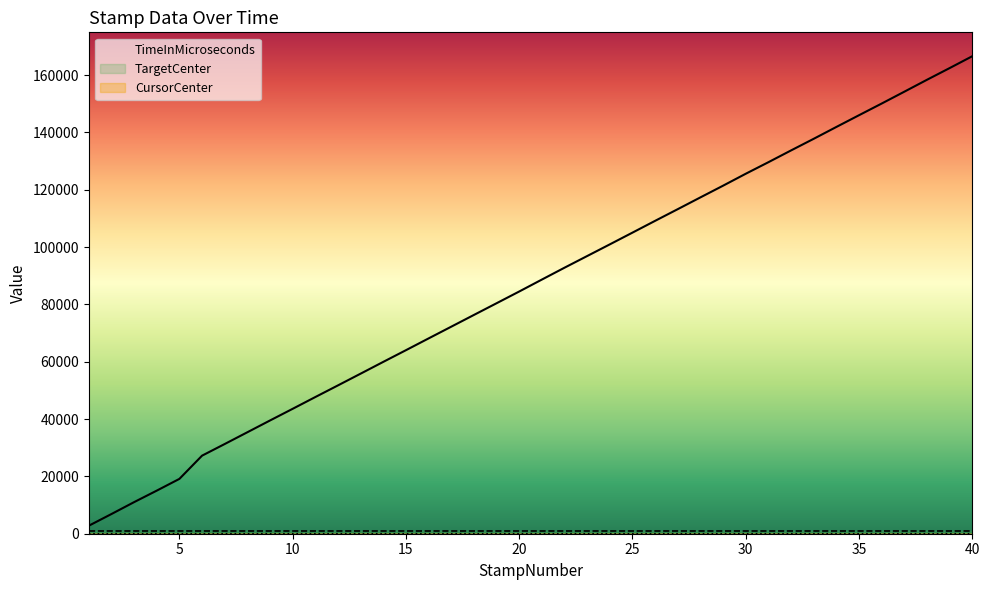

List the series in order of their peak value, lowest first.

CursorCenter, TargetCenter, TimeInMicroseconds